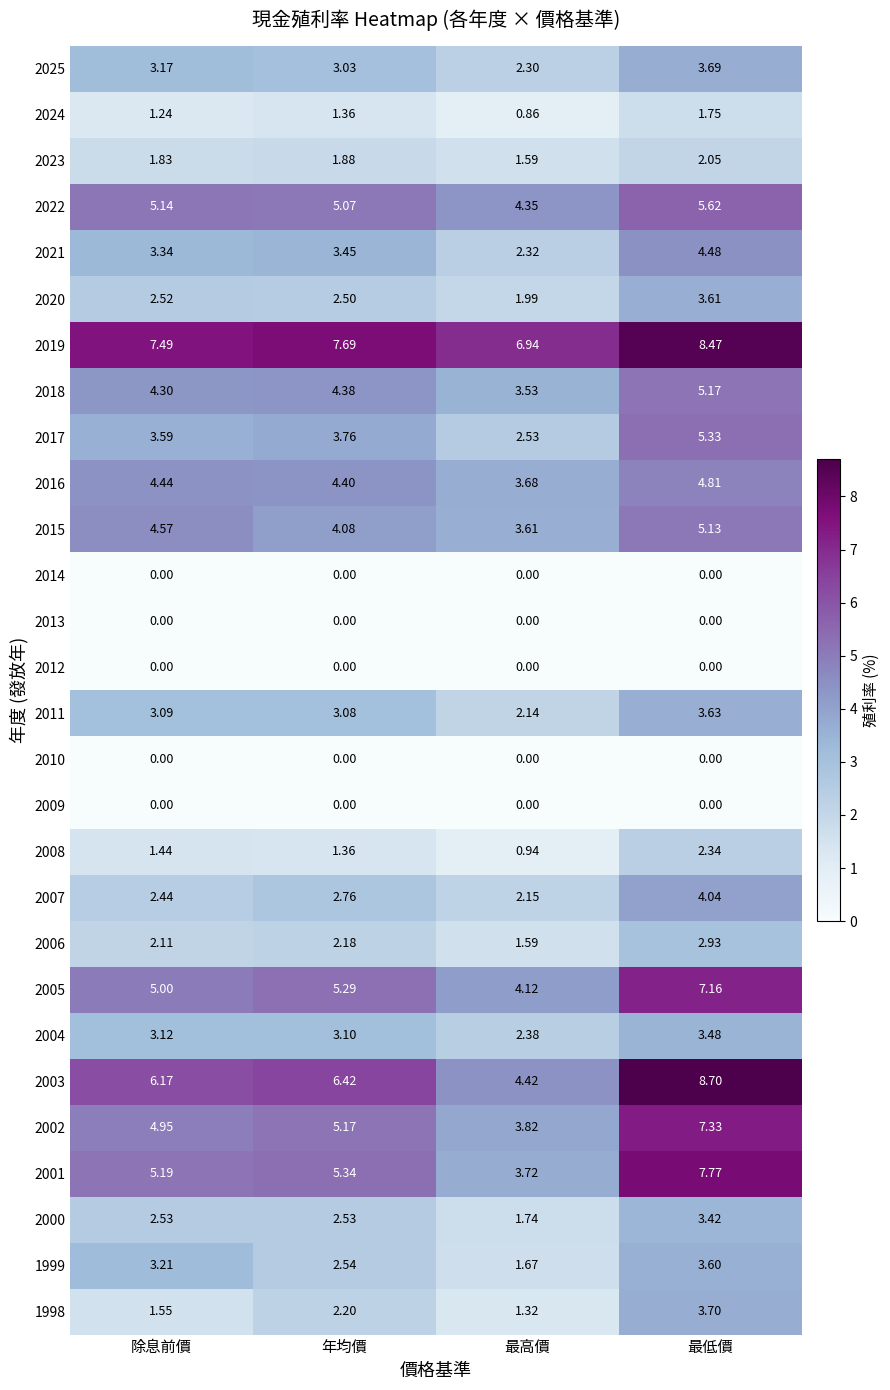

Where does the 2024 series first go above 1?

除息前價